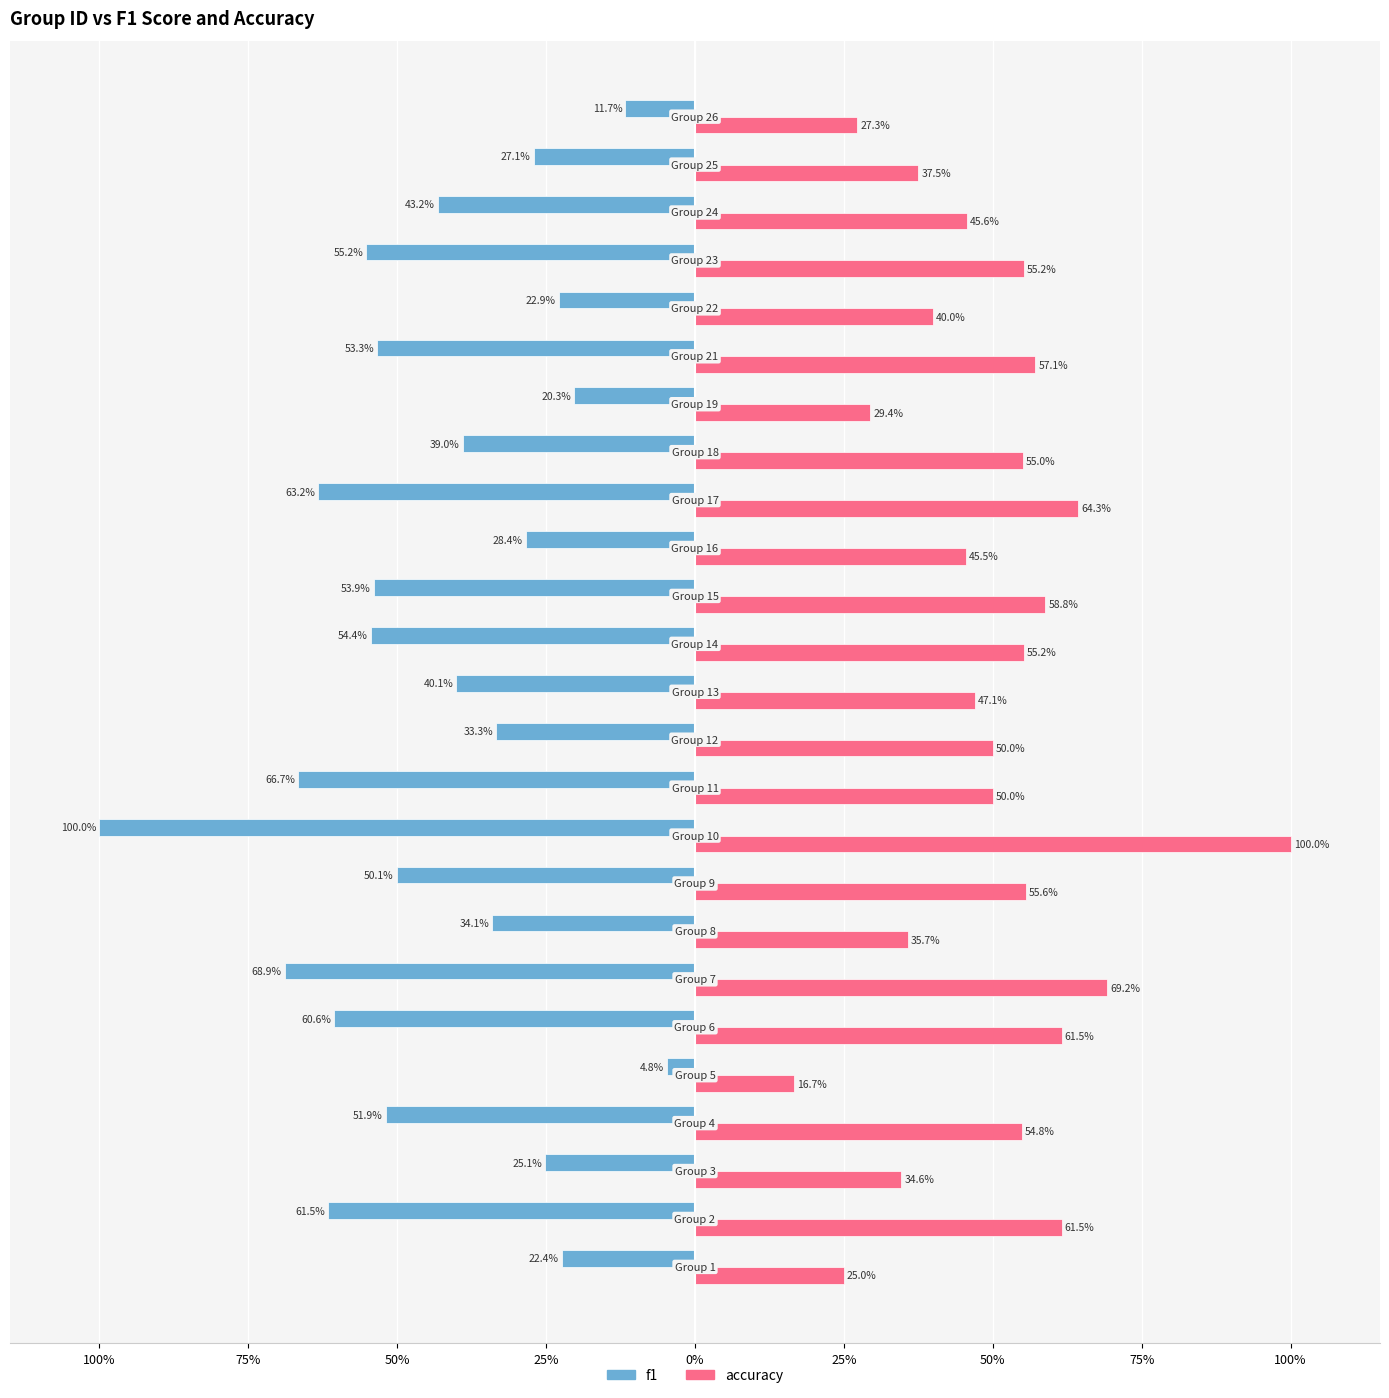

What is the maximum value shown in the chart?

1.0